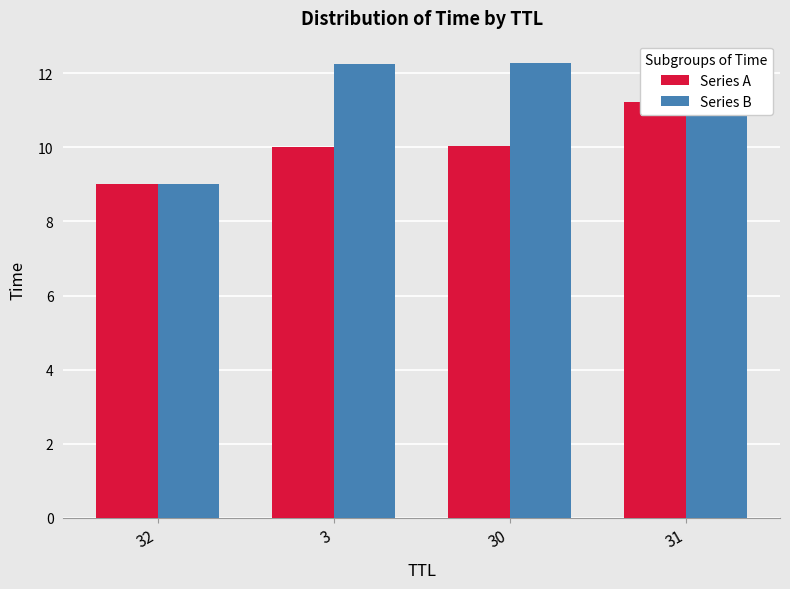

Is it true that Series A equals 4.9 at 30?

False